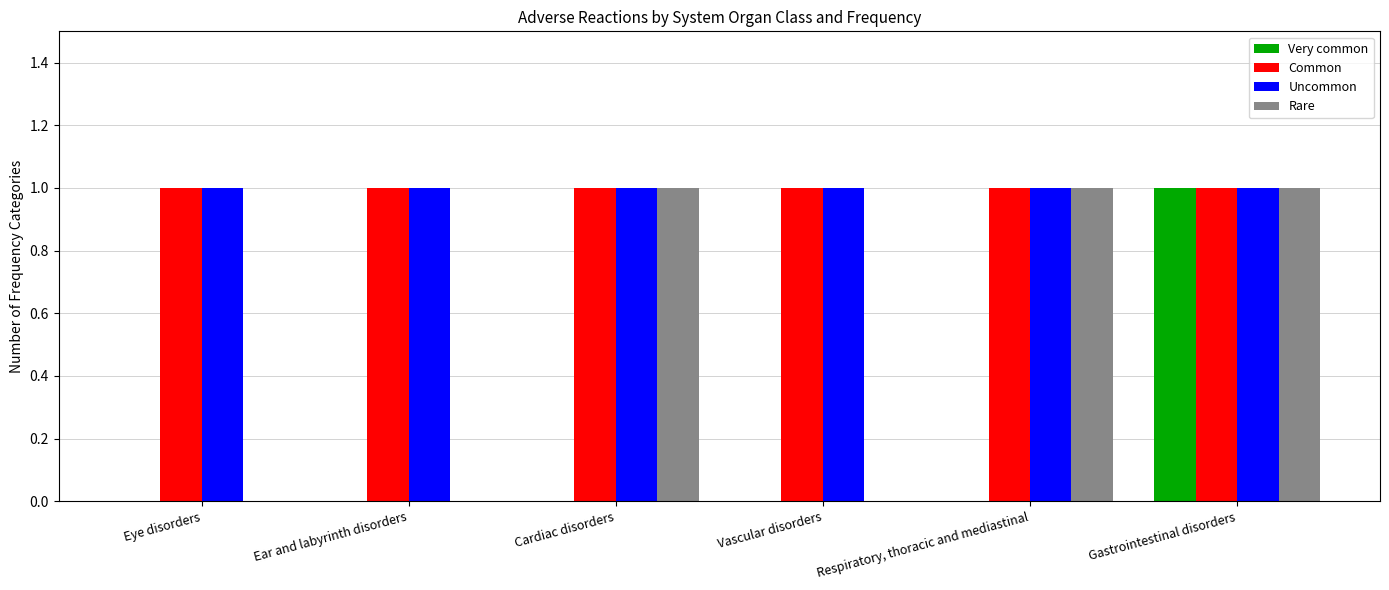

What are all the series names shown in the legend?

Very common, Common, Uncommon, Rare